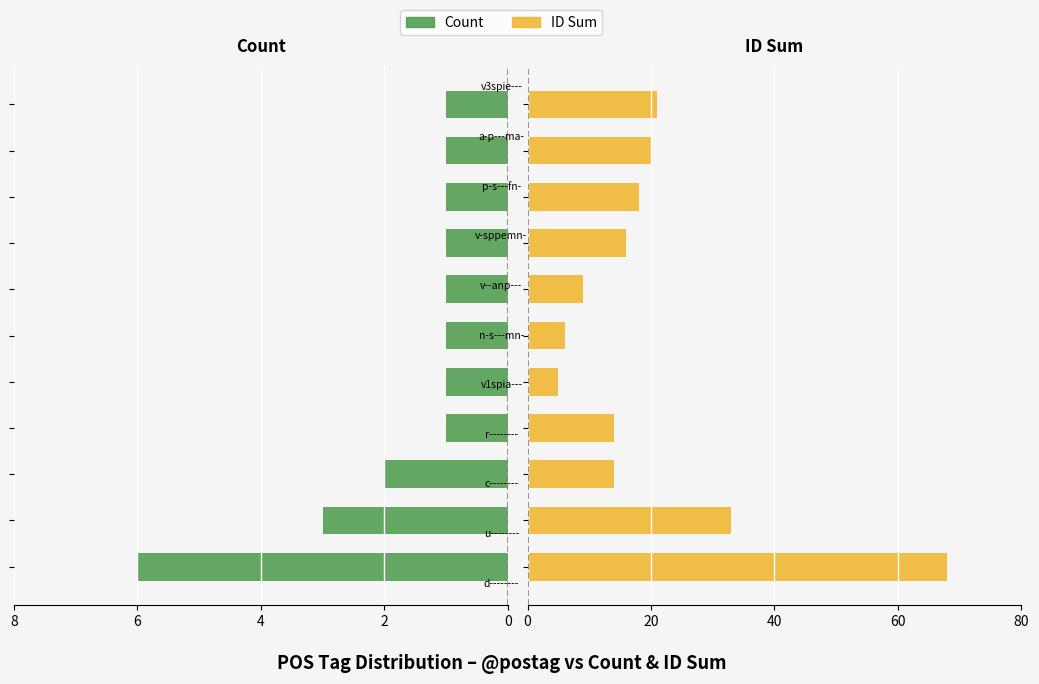

What is the value of the ID Sum bar at the 6th from the left?

6